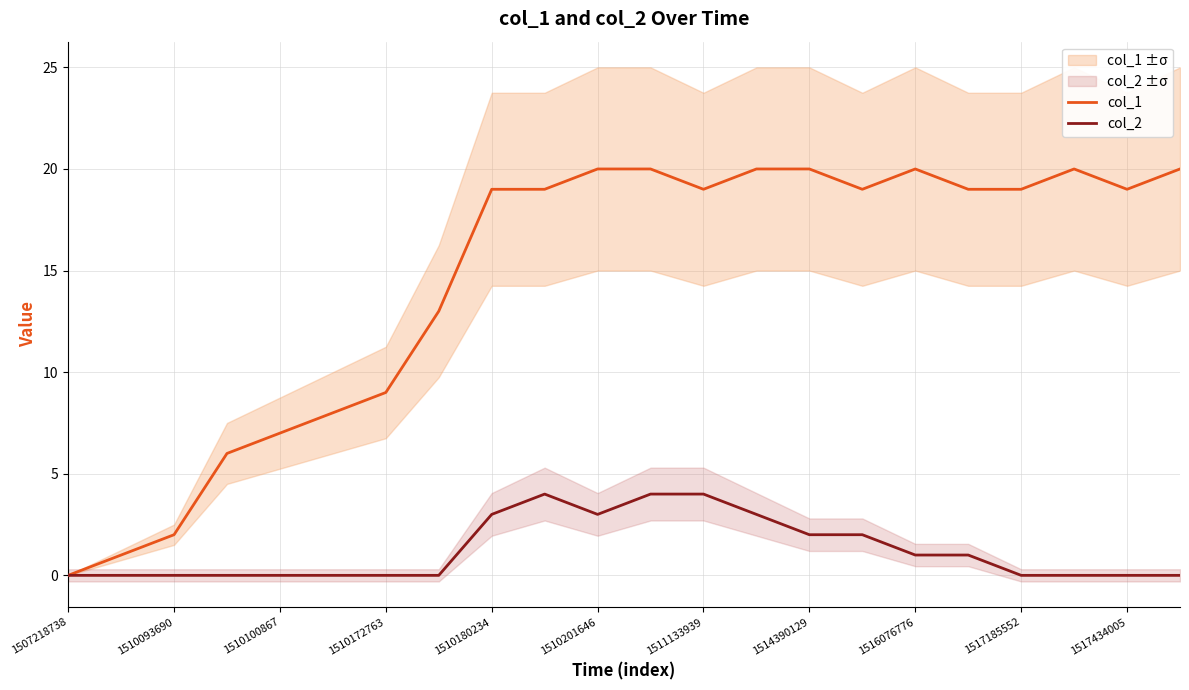

Is this an area chart (filled region under the line)?

No